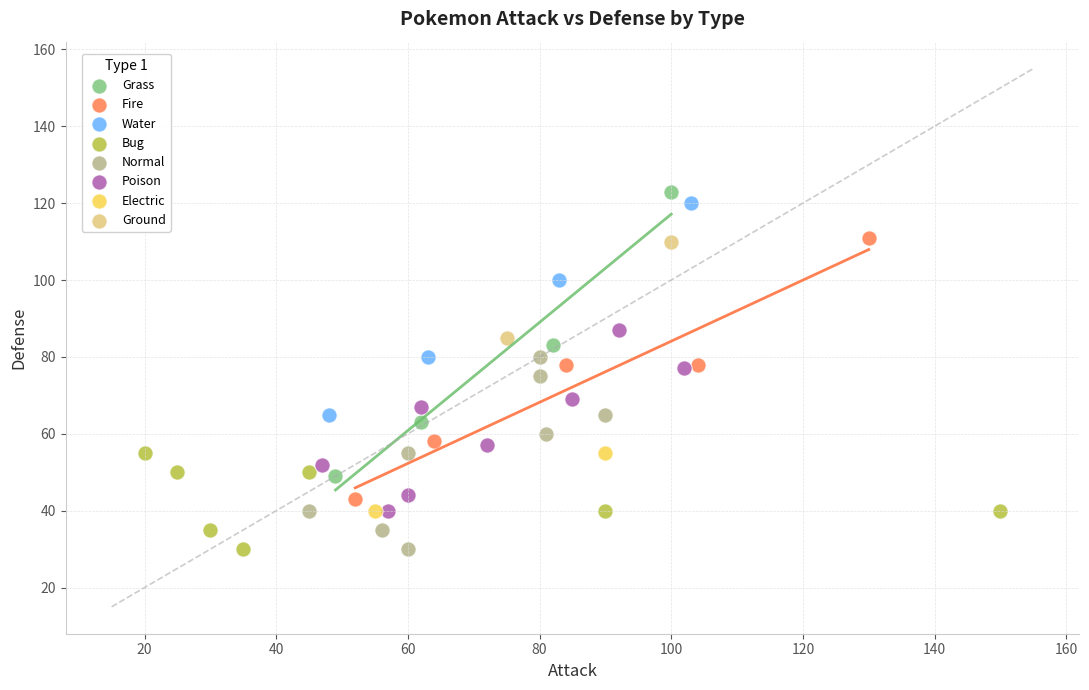

Which series contains the highest Y value?

Grass